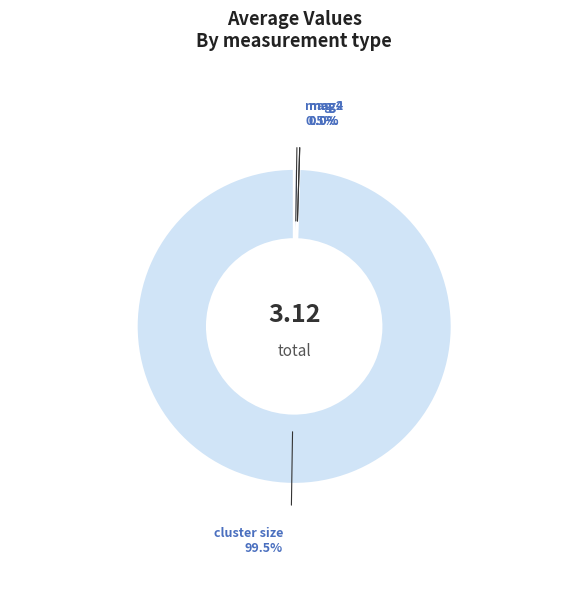

Is cluster size the majority of the pie?

Yes